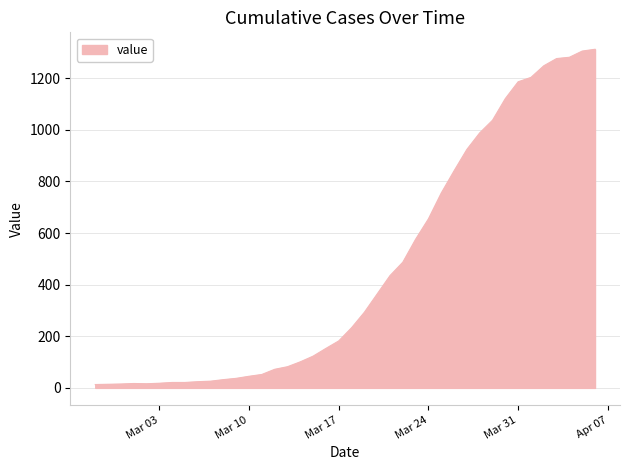

What is the difference between the maximum and minimum values?

1299